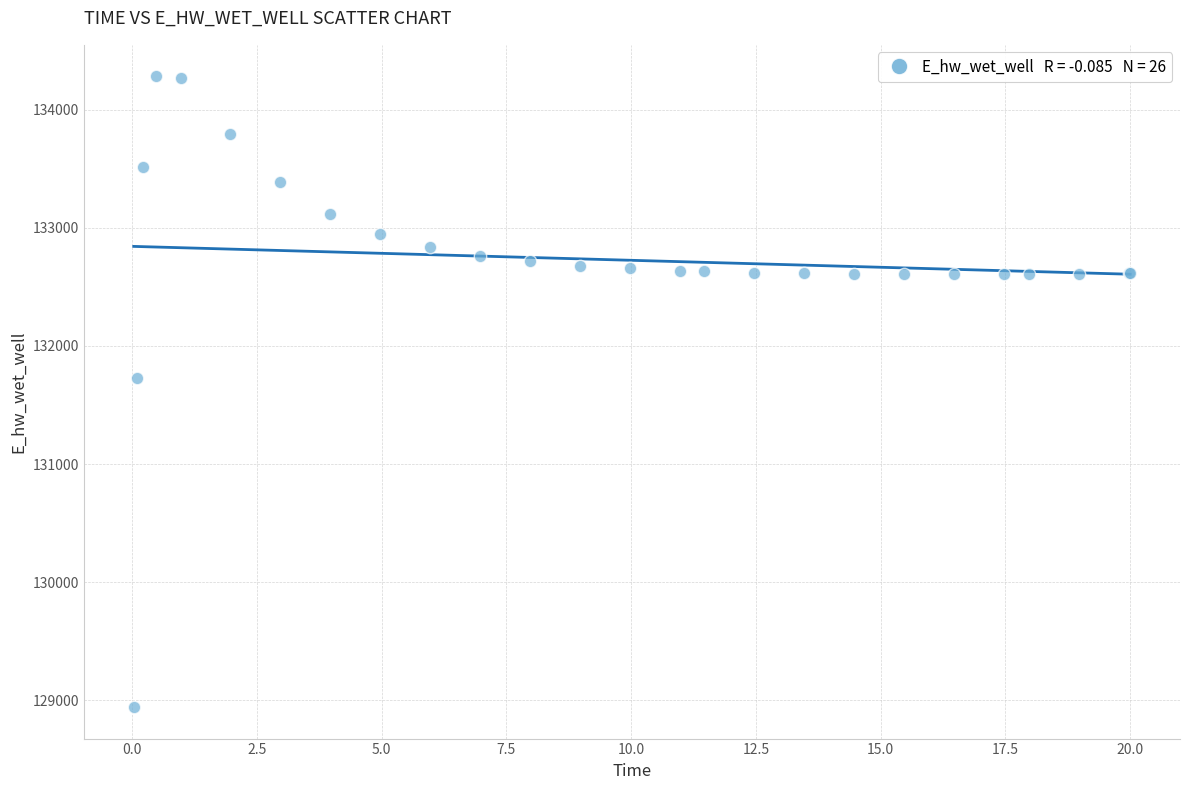

What Y value in the scatter plot is closest to 131612?

131728.2